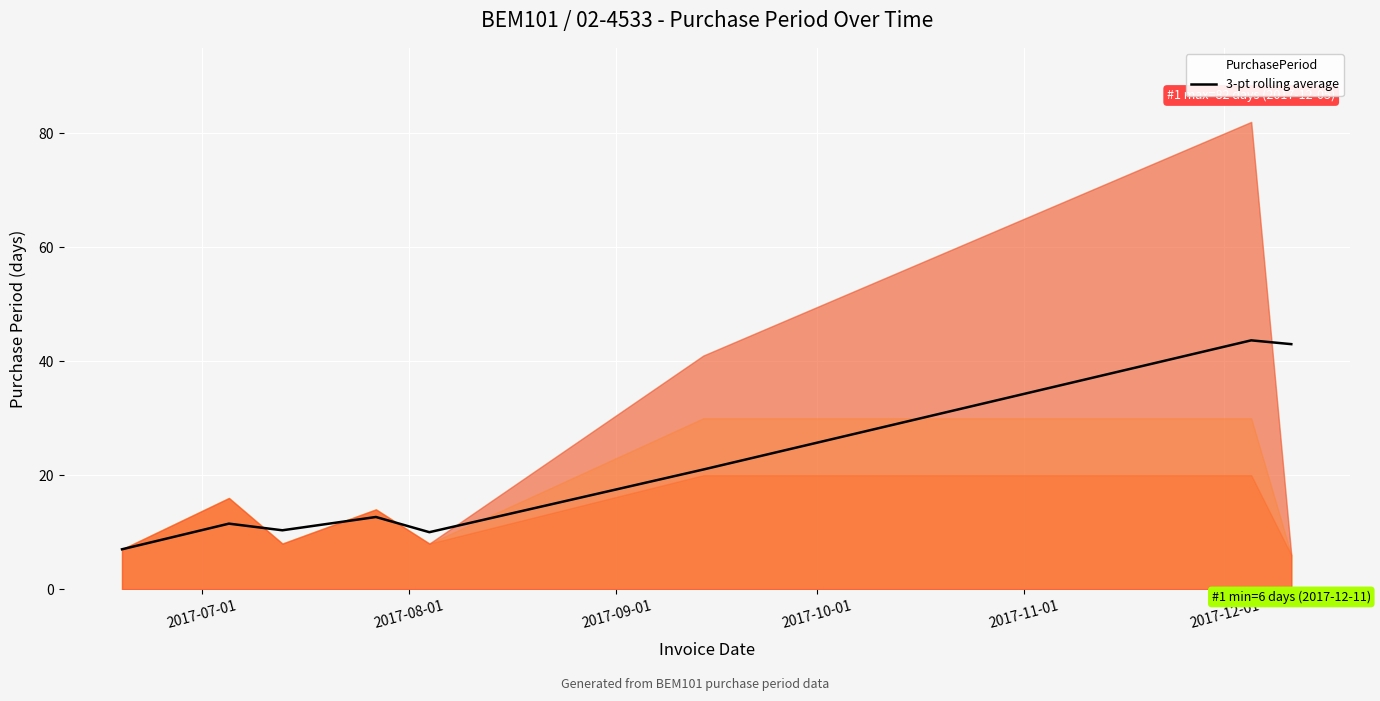

What is the maximum value for 3-pt rolling average?

43.7